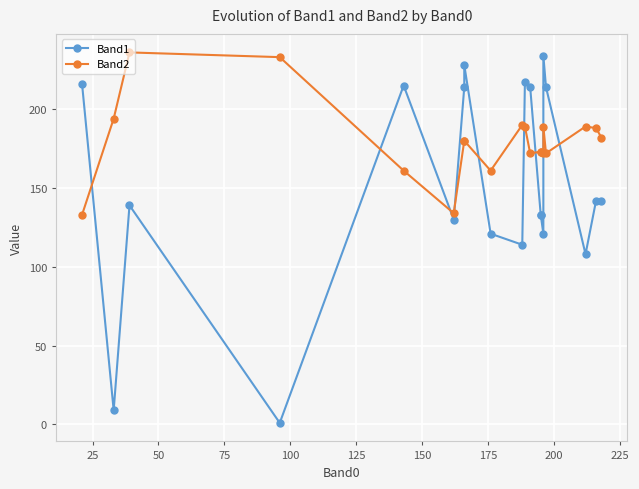

True or false: Band2 has more than 1 points higher than both neighbors.

True